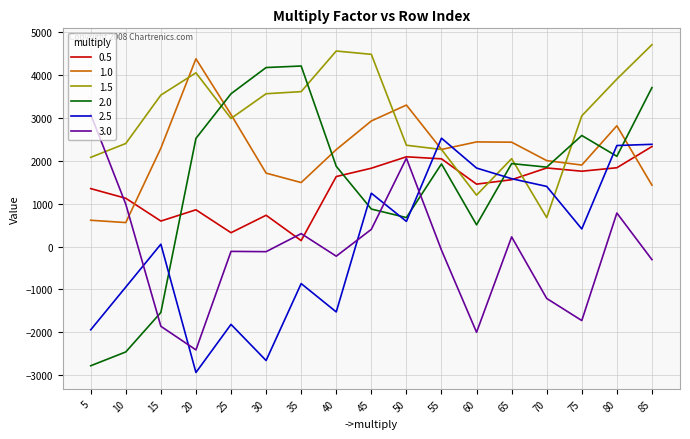

What is the difference between the 2.5 values at 25 and 45?

3062.2